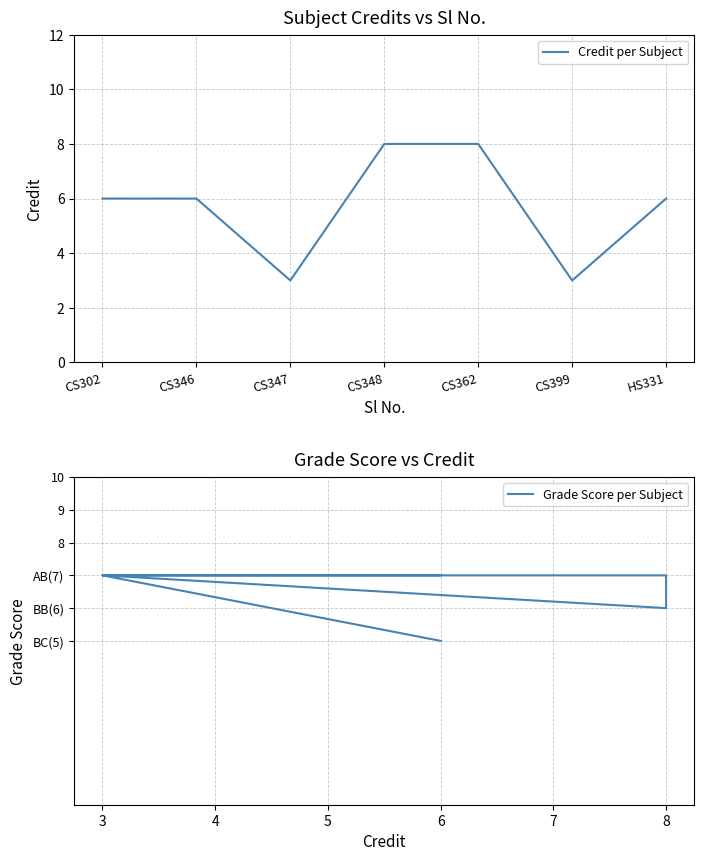

True or false: Credit per Subject has a value of 1 at CS399.

False